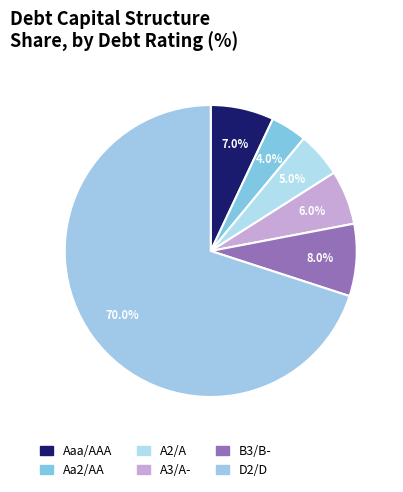

What is the smallest slice in the pie chart?

Aa2/AA